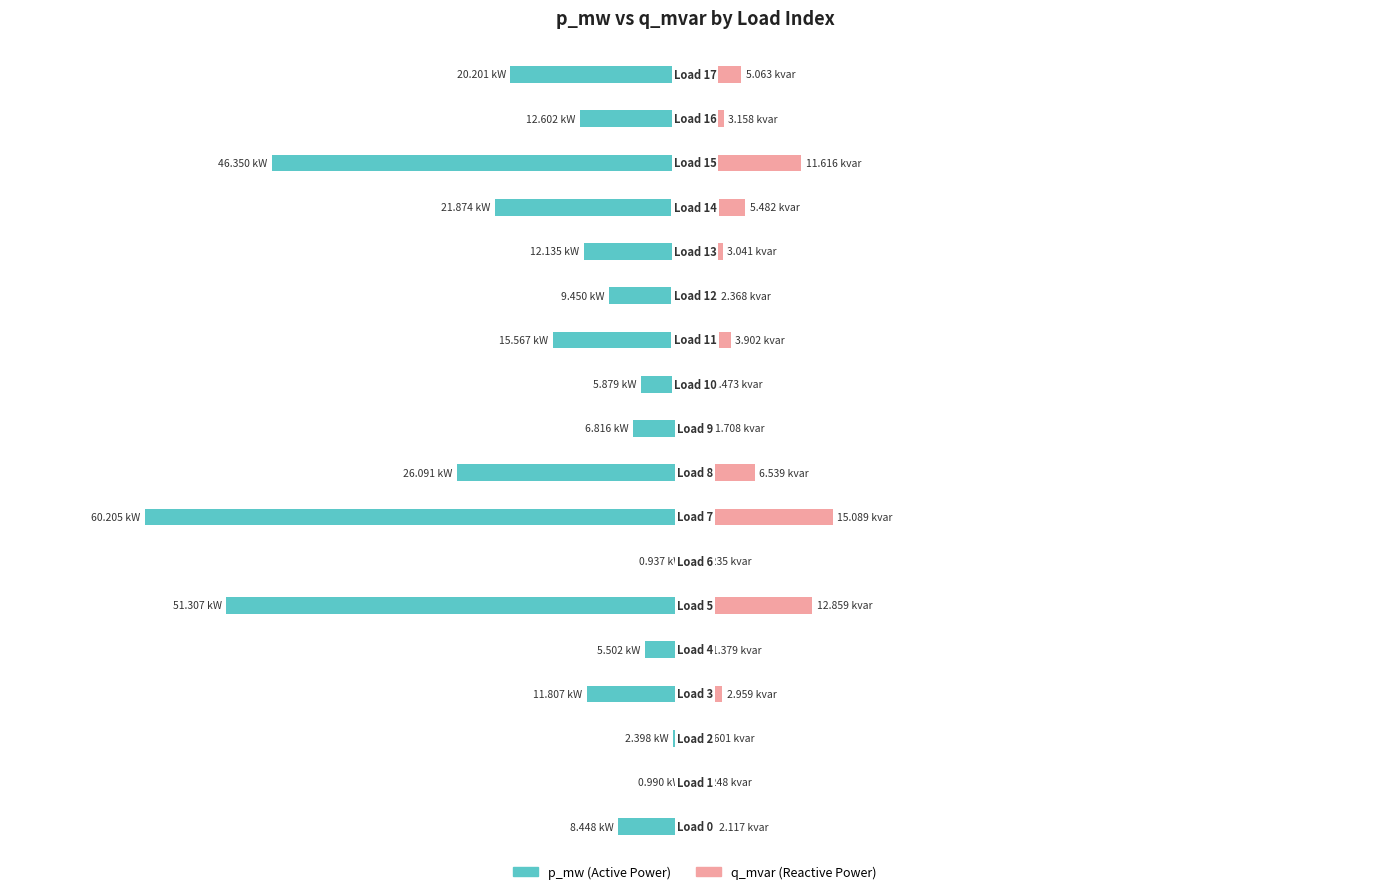

Reading left to right, what are all the values shown in this chart?

p_mw: -0.0	-0.0	-0.0	-0.0	-0.0	-0.1	-0.0	-0.1	-0.0	-0.0	-0.0	-0.0	-0.0	-0.0	-0.0	-0.0	-0.0	-0.0
q_mvar: 0.0	0.0	0.0	0.0	0.0	0.0	0.0	0.0	0.0	0.0	0.0	0.0	0.0	0.0	0.0	0.0	0.0	0.0